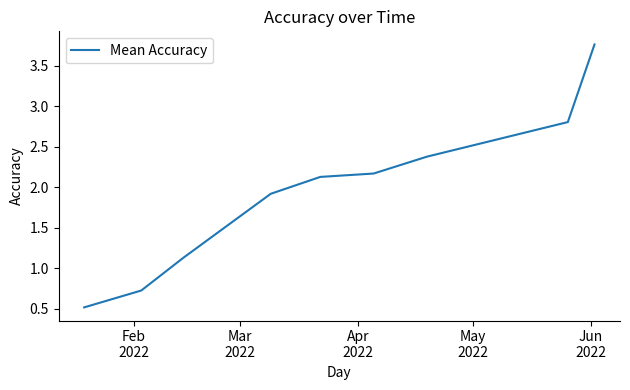

What is the difference between the maximum and minimum values?

3.2